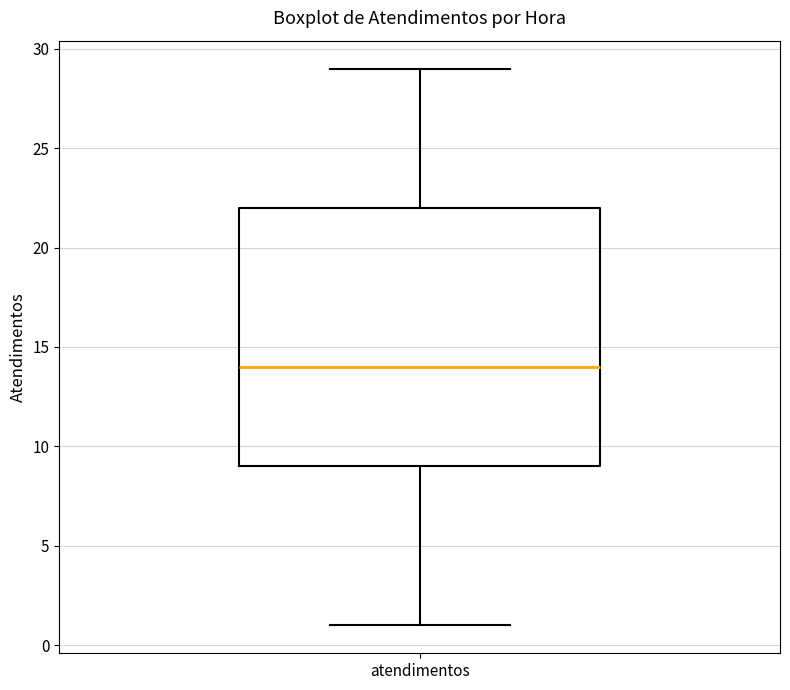

Read this box plot against the y-axis: the position of the median line, the range covered by the box, and the ends of both whiskers. The values are not printed on the chart, so give them approximately, as read against the axis.

median 14, box 9 to 22, whiskers 1 to 29